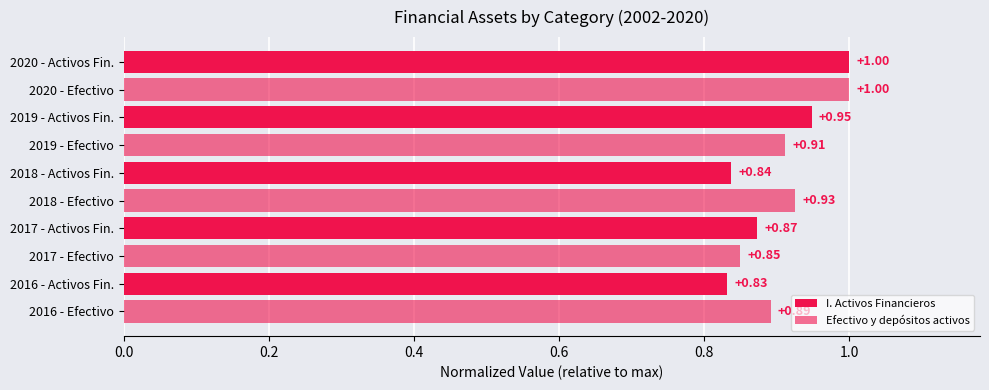

How many series are shown in this chart?

2